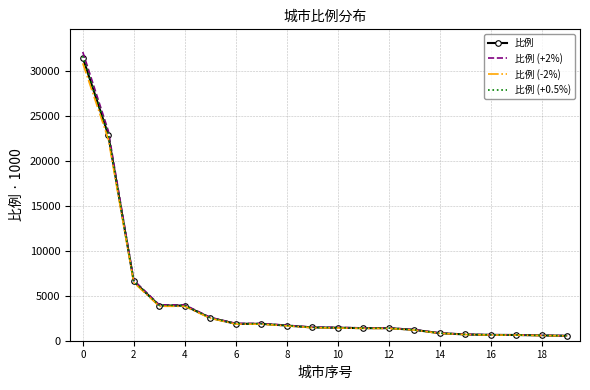

Which series has the largest range (max minus min)?

比例 (+2%)